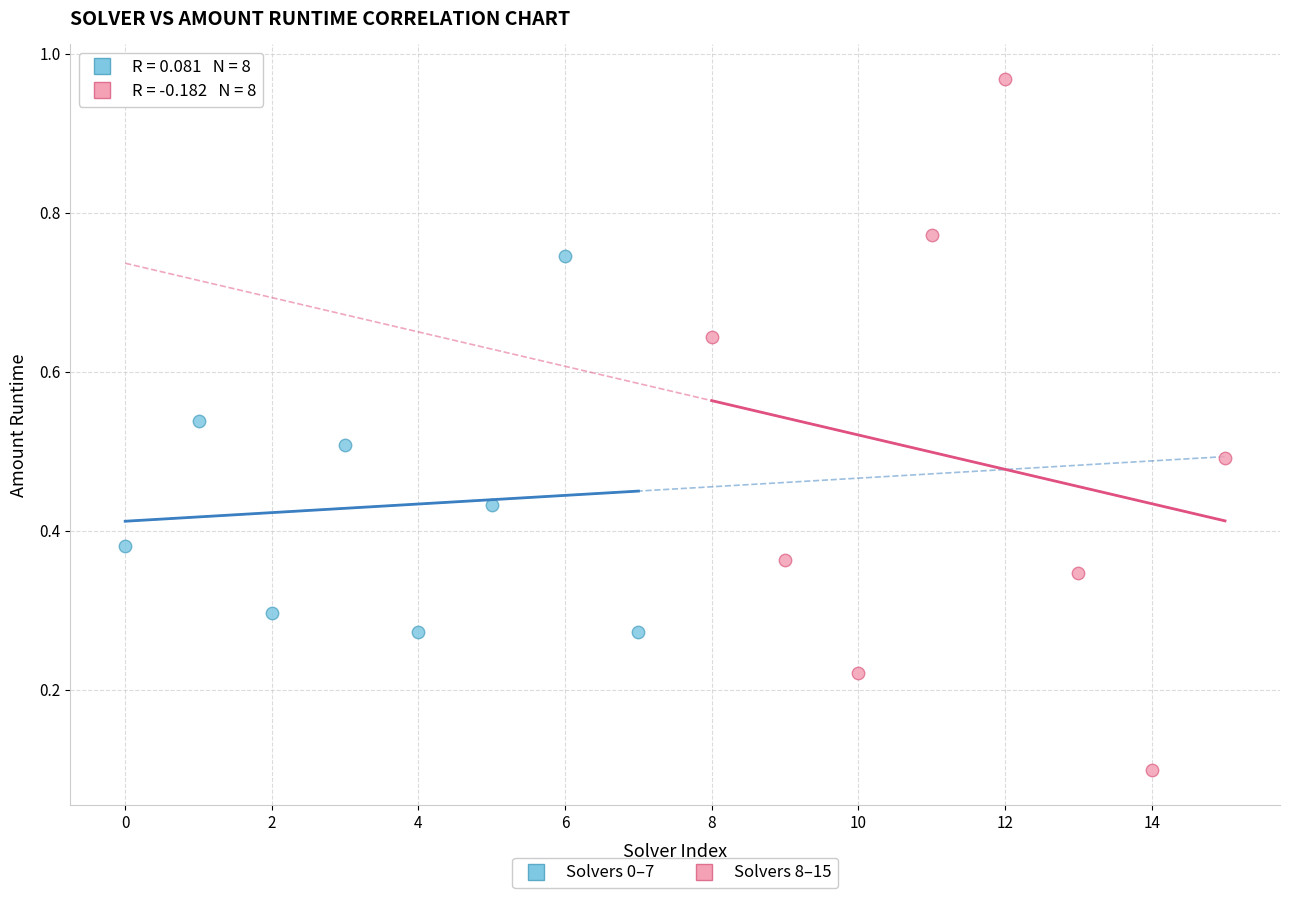

Which series has the widest spread of Y values?

Solvers 8–15